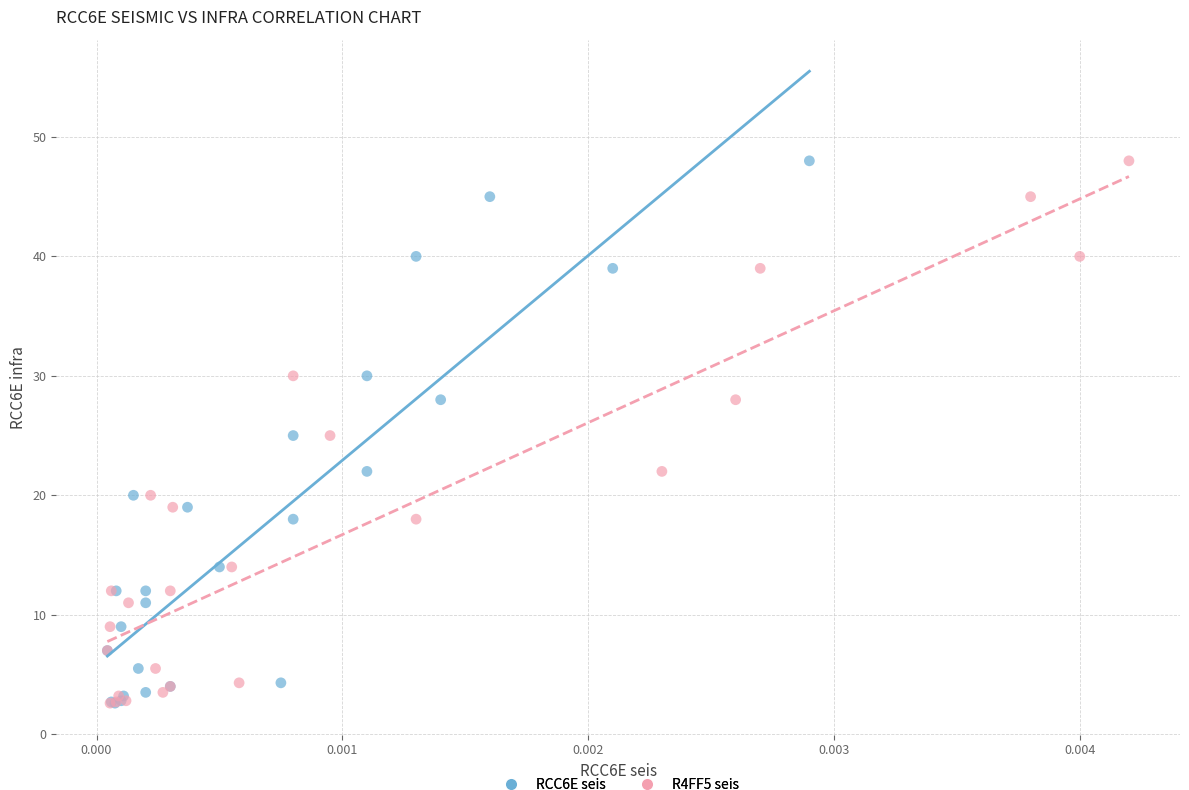

What are all the series names shown in the legend?

RCC6E seis, R4FF5 seis